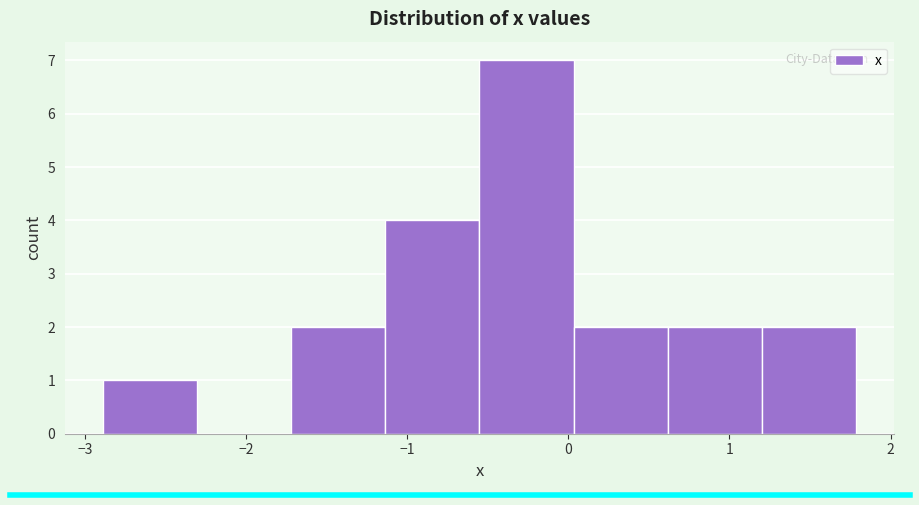

How tall is the bar that spans -2.9 to -2.3 on the x-axis? Neither the bar edges nor the heights are printed on the chart, so give them approximately, as read against the axes.

1